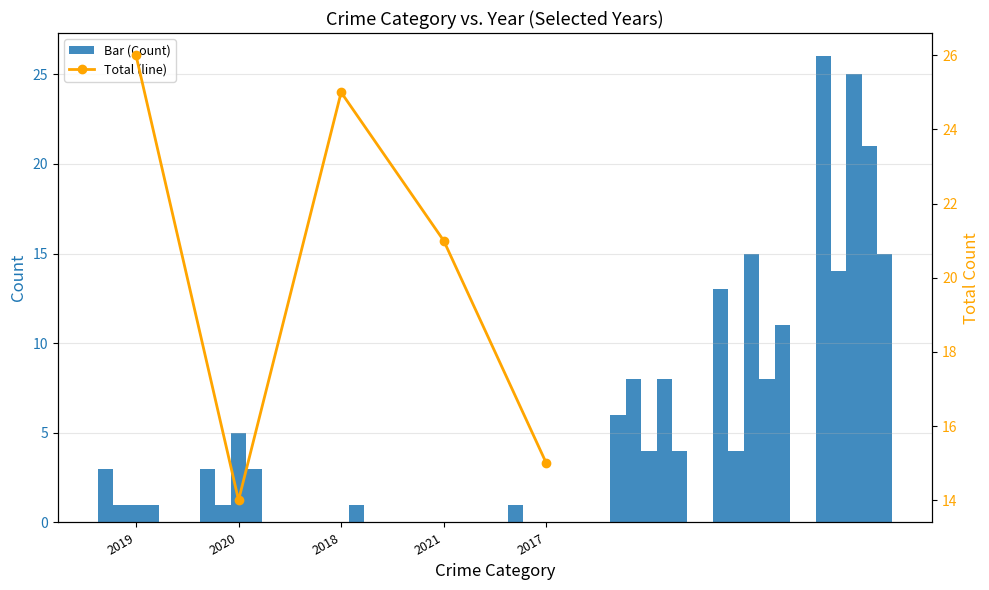

What is the difference between the values at 2020 and 2021?

7